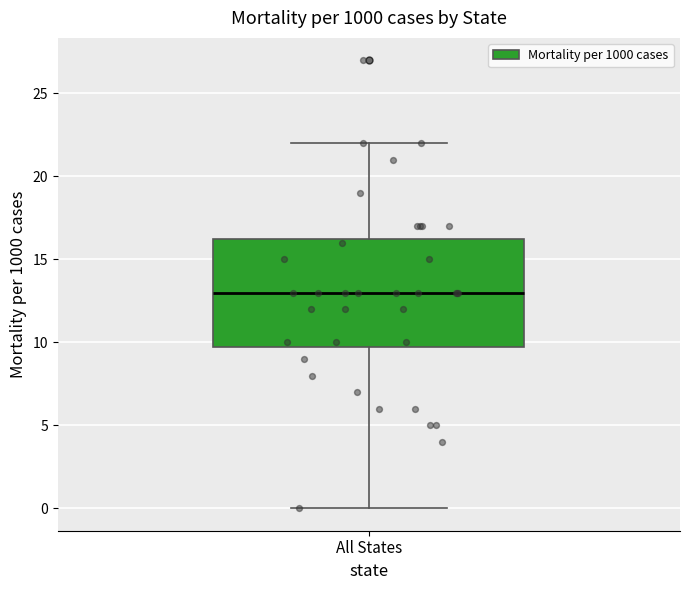

Transcribe this box plot: give where the median line is, the range the box spans, and where the two whiskers end, as read against the y-axis. The values are not printed on the chart, so give them approximately, as read against the axis.

median 13.0, box 10.0 to 16.5, whiskers 0.0 to 22.0